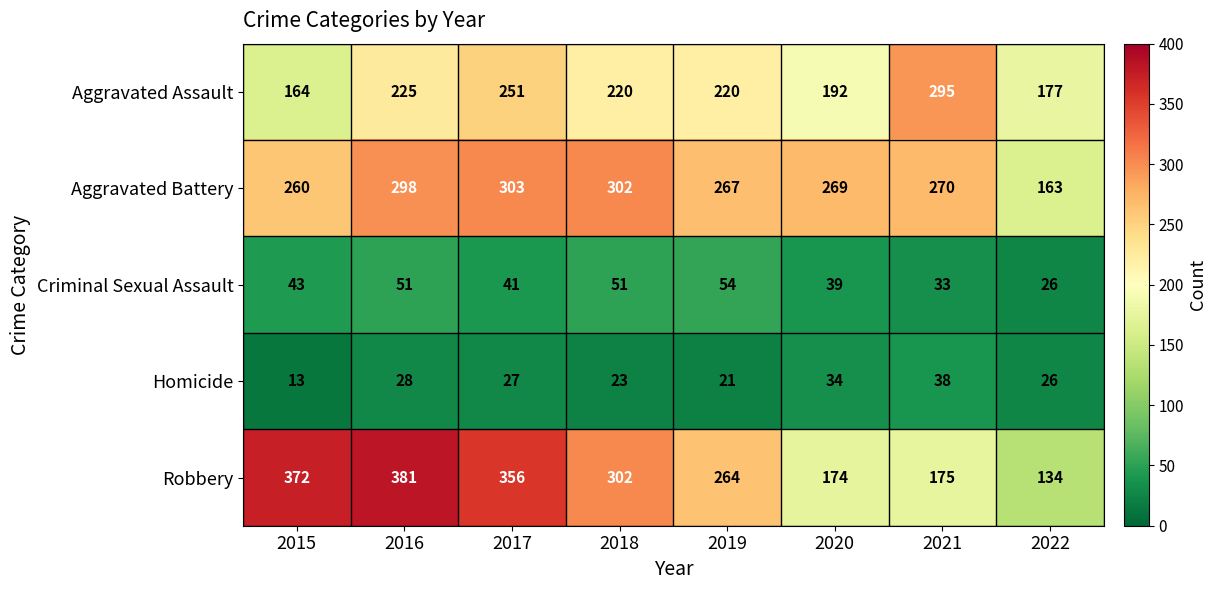

Between 2016 and 2019, which series saw the biggest shift?

Robbery